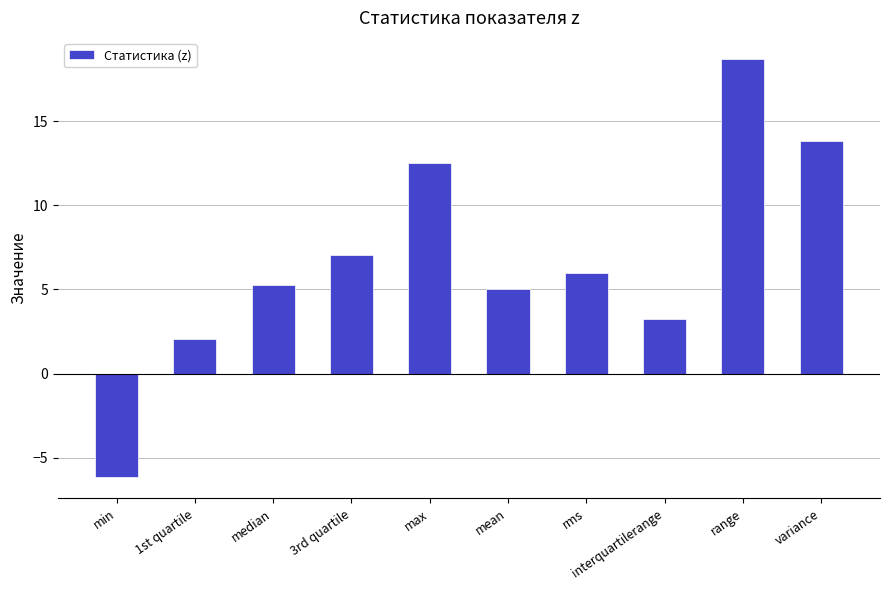

What is the average value?

6.8